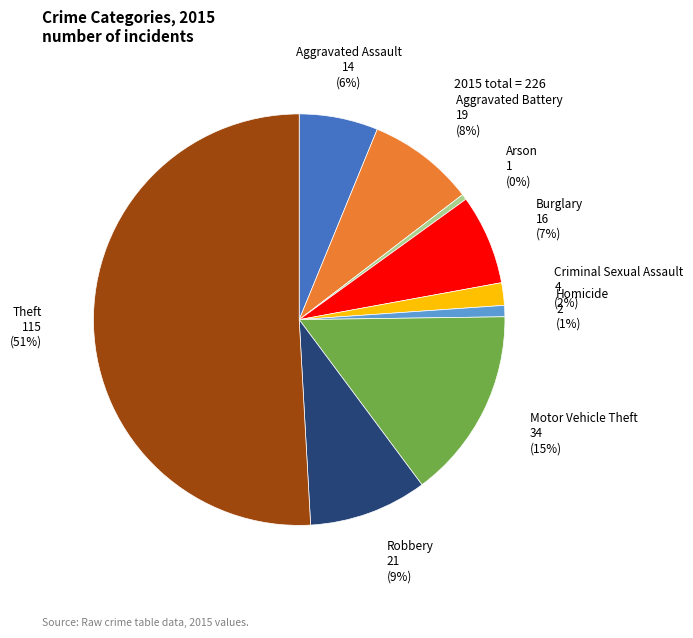

To the nearest percent, what is the average slice percentage?

11%